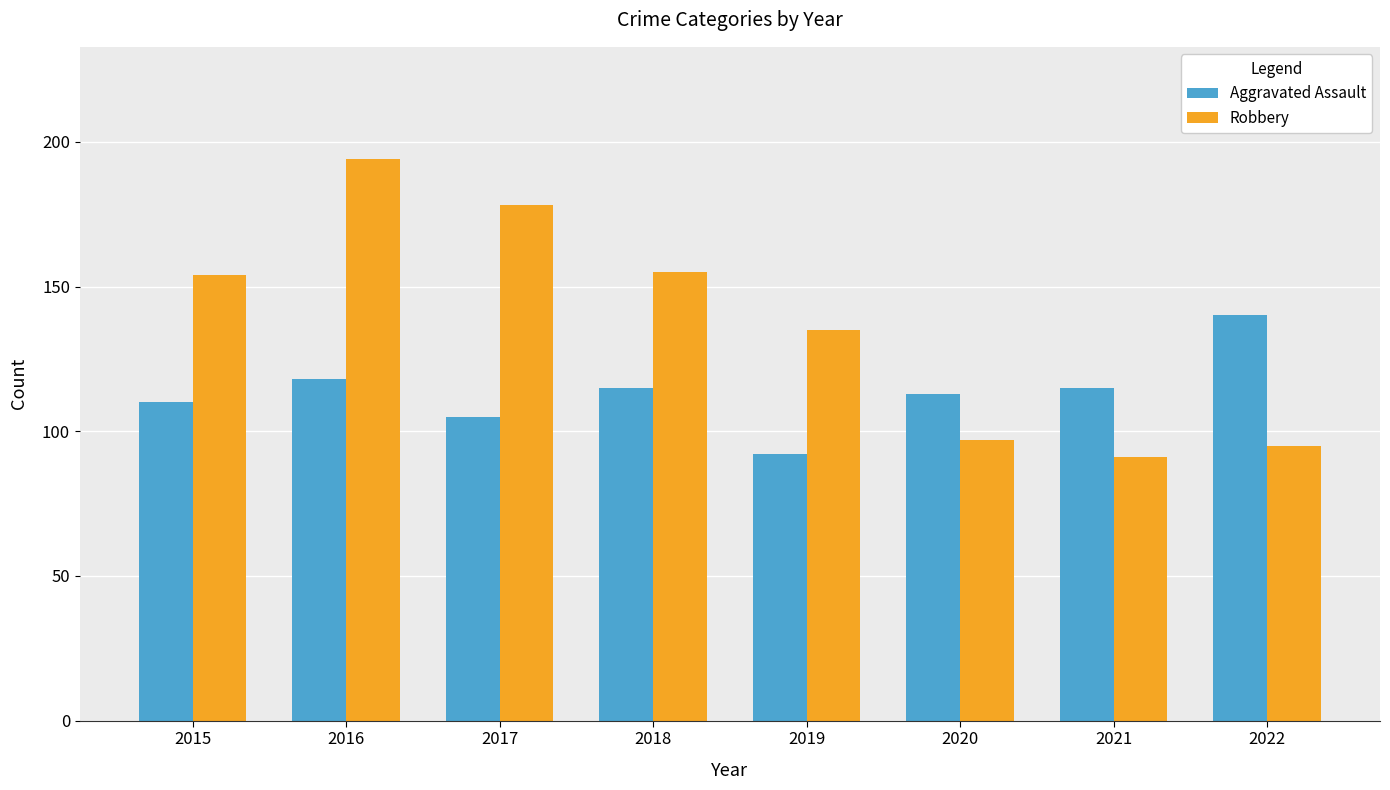

What is the value of the Aggravated Assault bar at the 8th from the left?

140